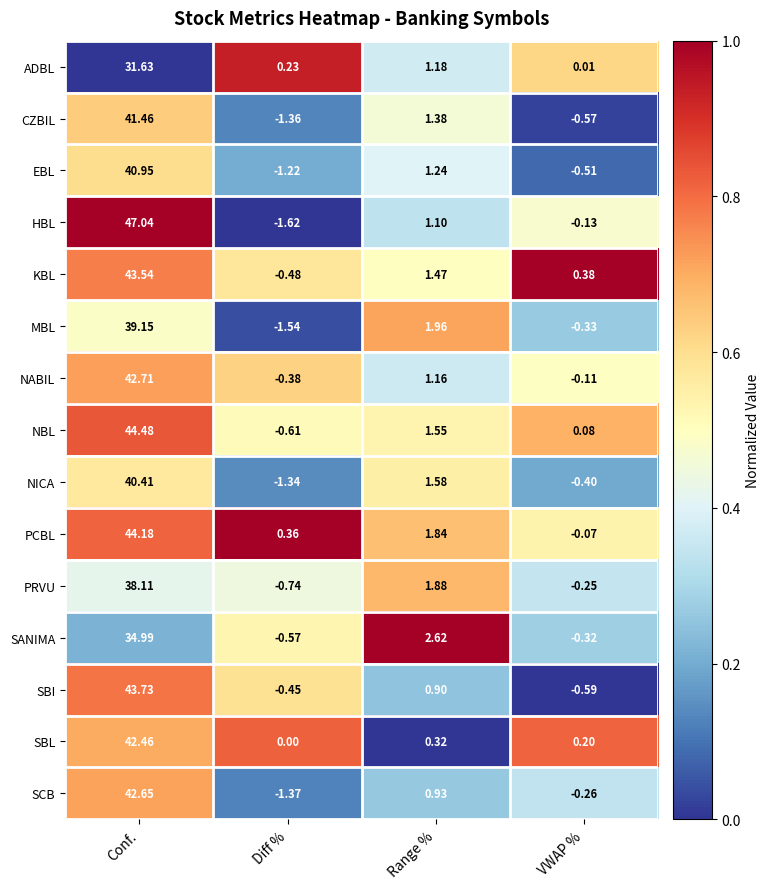

Which series has the widest spread of values?

HBL